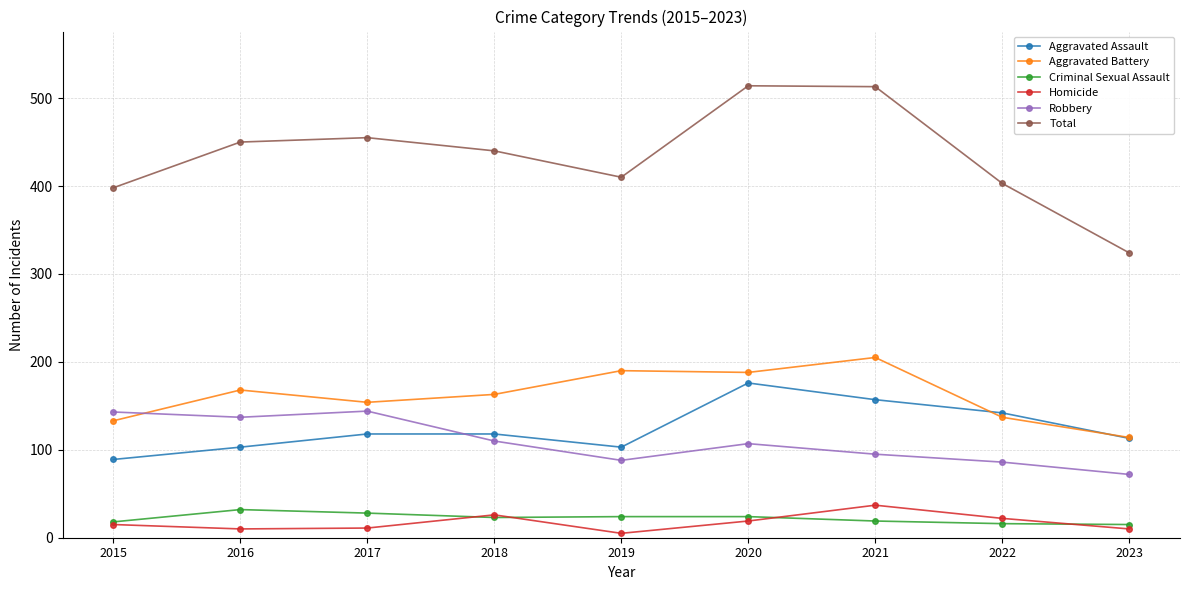

What are all the series names shown in the legend?

Aggravated Assault, Aggravated Battery, Criminal Sexual Assault, Homicide, Robbery, Total